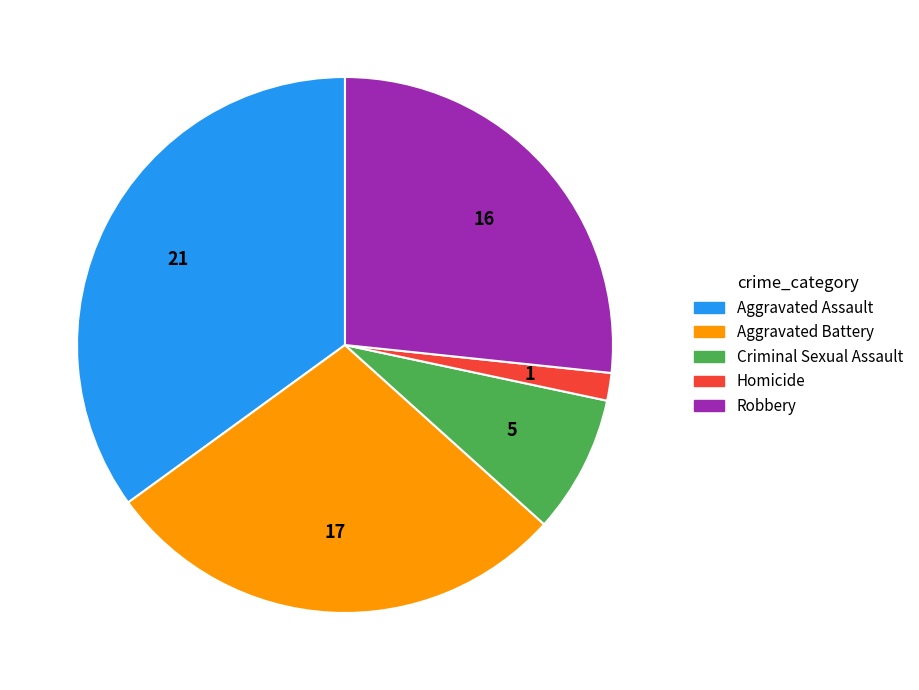

Combined, do Robbery and Homicide account for over 50%?

No